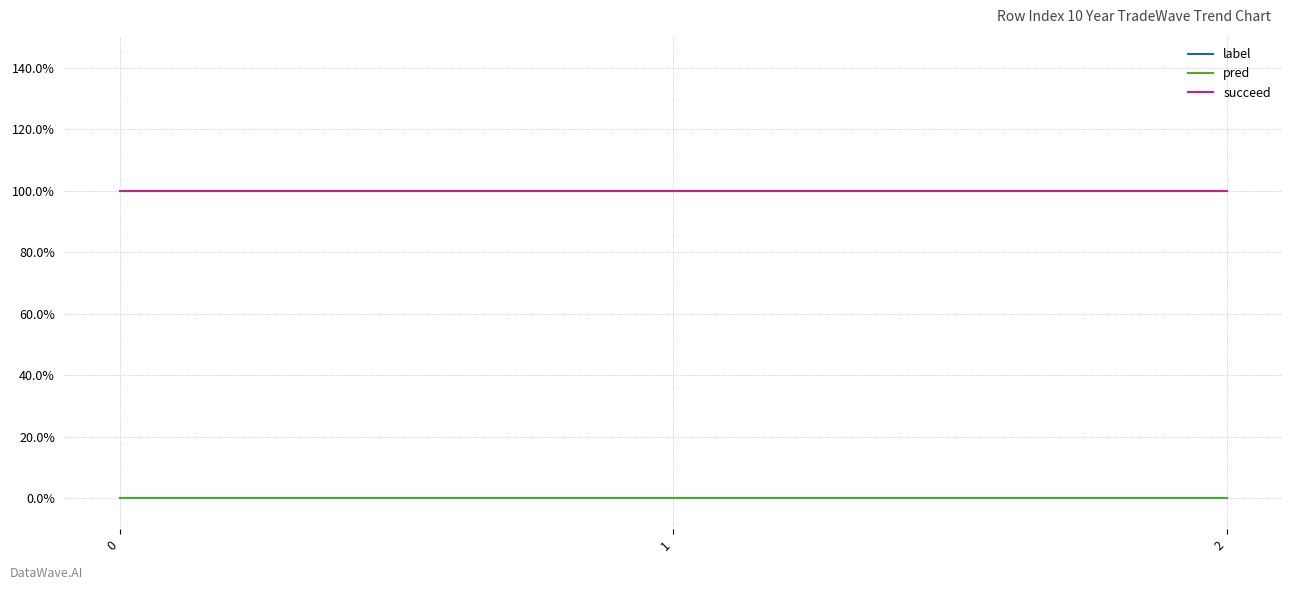

Does the chart have visible grid lines?

Yes